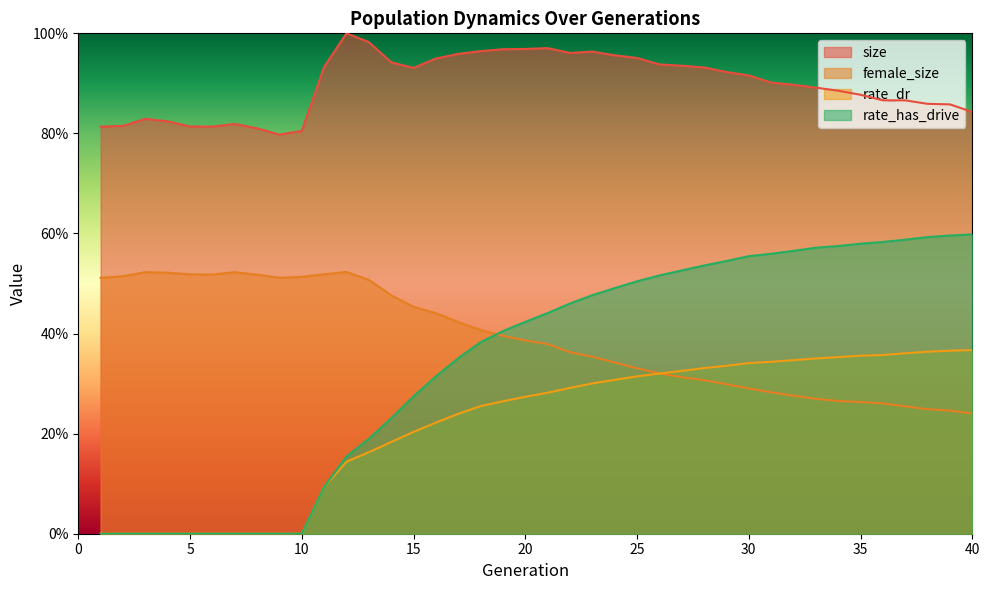

How many values in rate_dr are above zero?

30